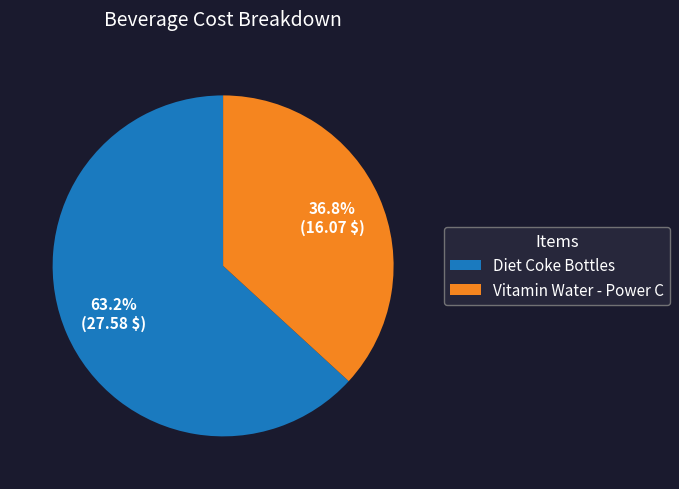

What is the ratio of the value at Vitamin Water - Power C to the value at Diet Coke Bottles?

0.6